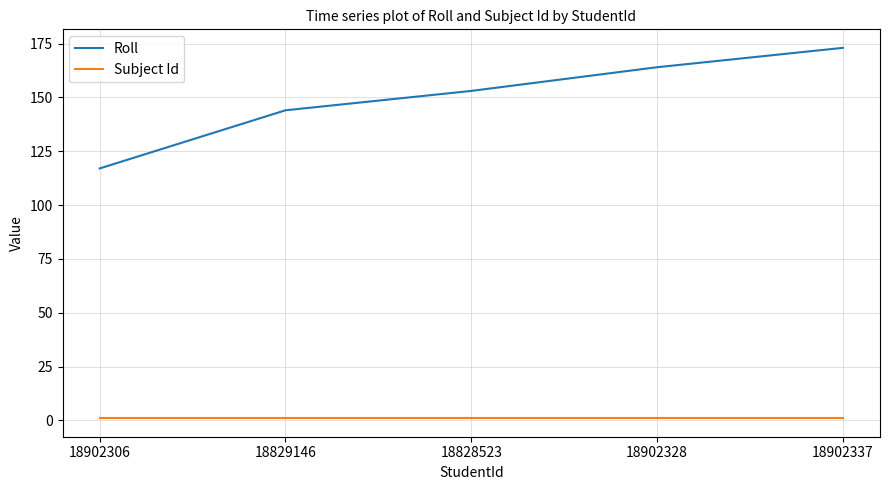

Is it true that Subject Id equals 1 at 18902337?

True